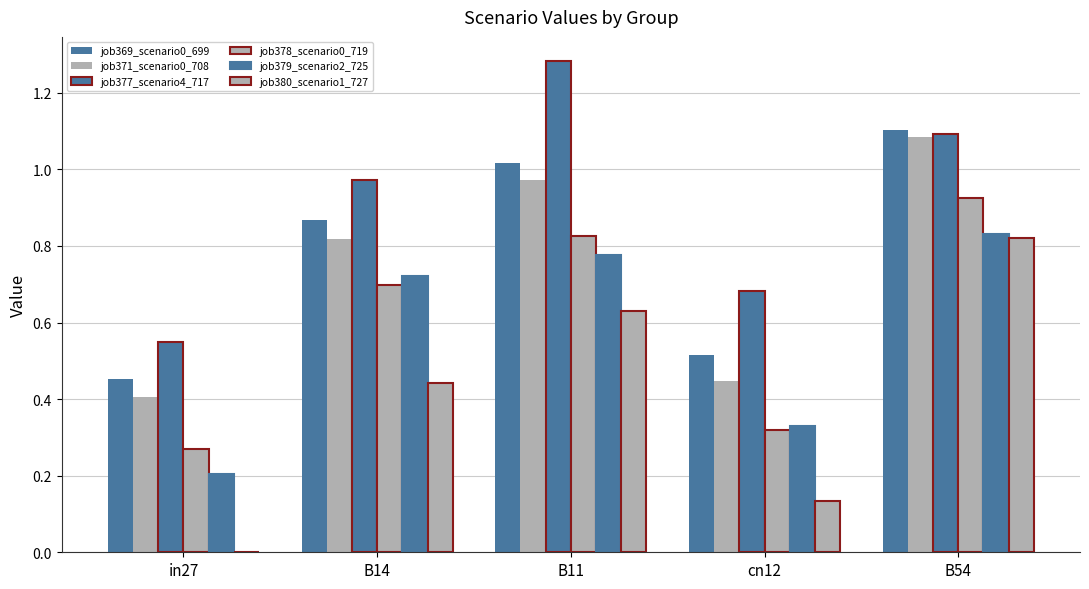

Count the number of categories in the chart.

5